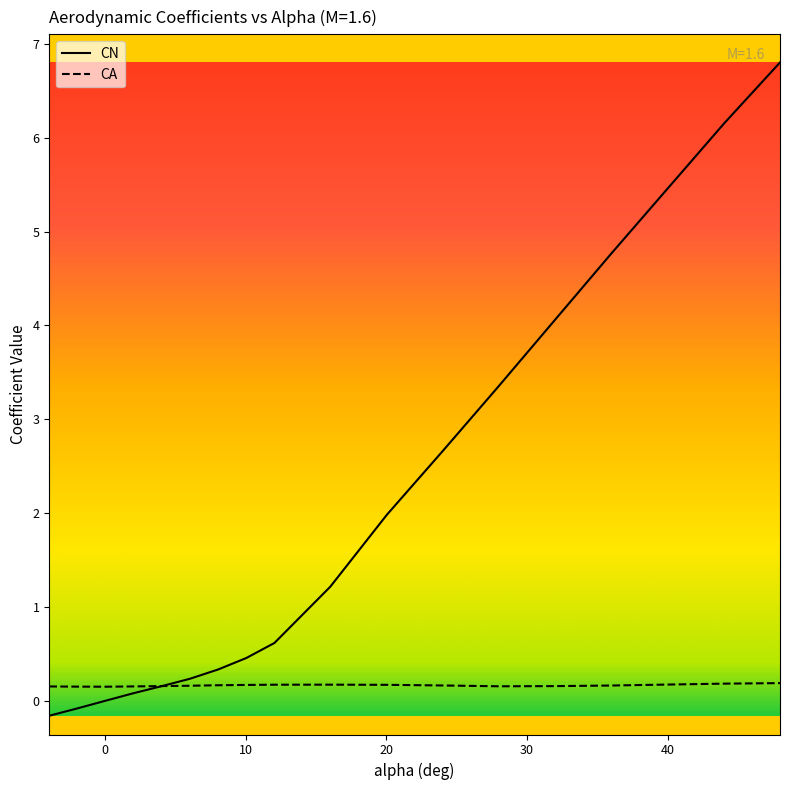

Which series has the largest total across all categories?

CN